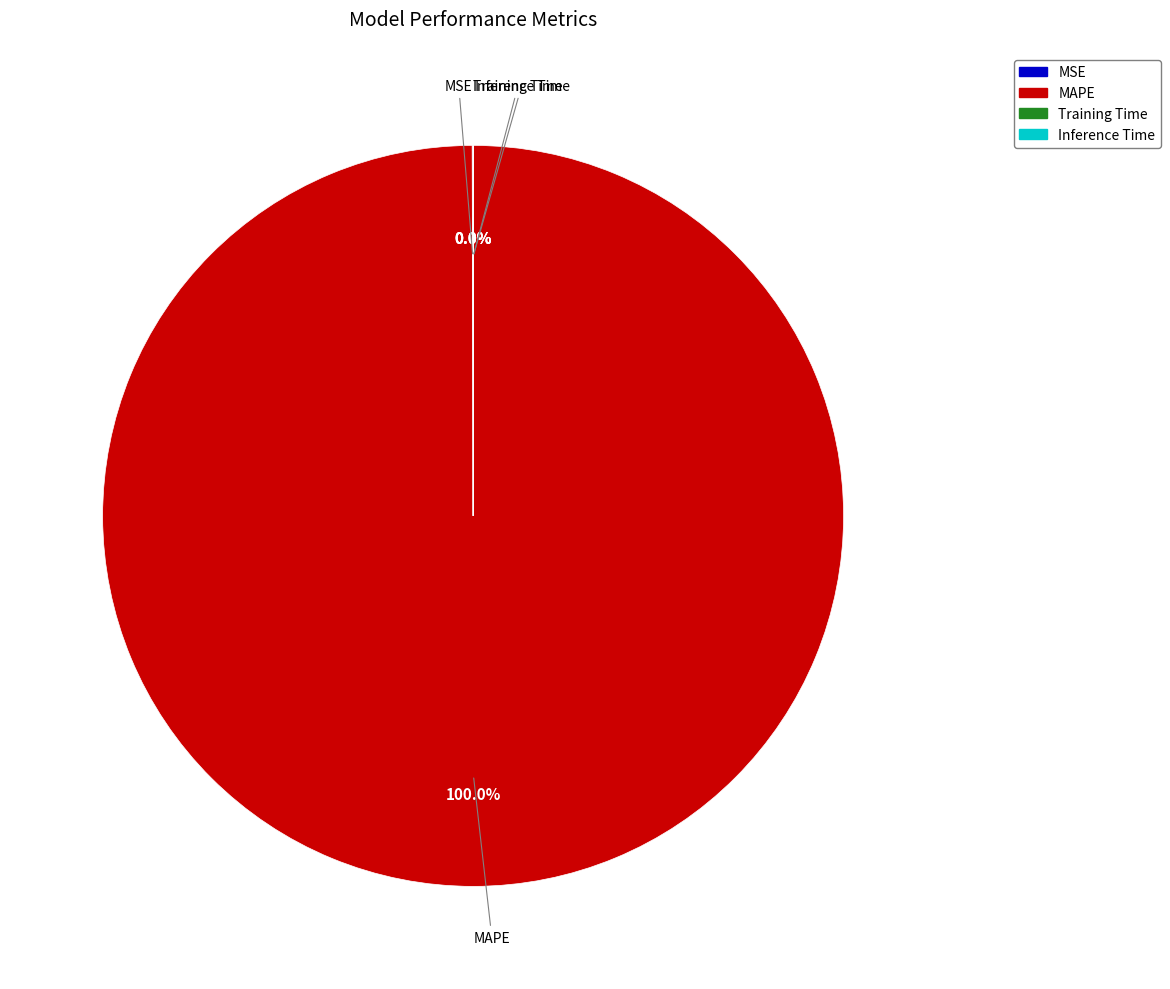

Does MAPE represent more than half of the total?

Yes